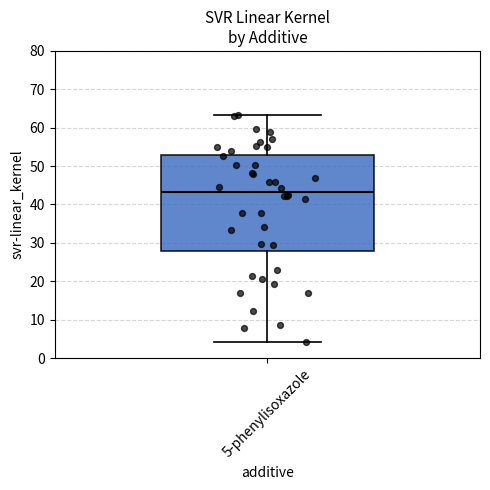

Read this box plot against the y-axis: the position of the median line, the range covered by the box, and the ends of both whiskers. The values are not printed on the chart, so give them approximately, as read against the axis.

median 43, box 28 to 53, whiskers 4 to 63